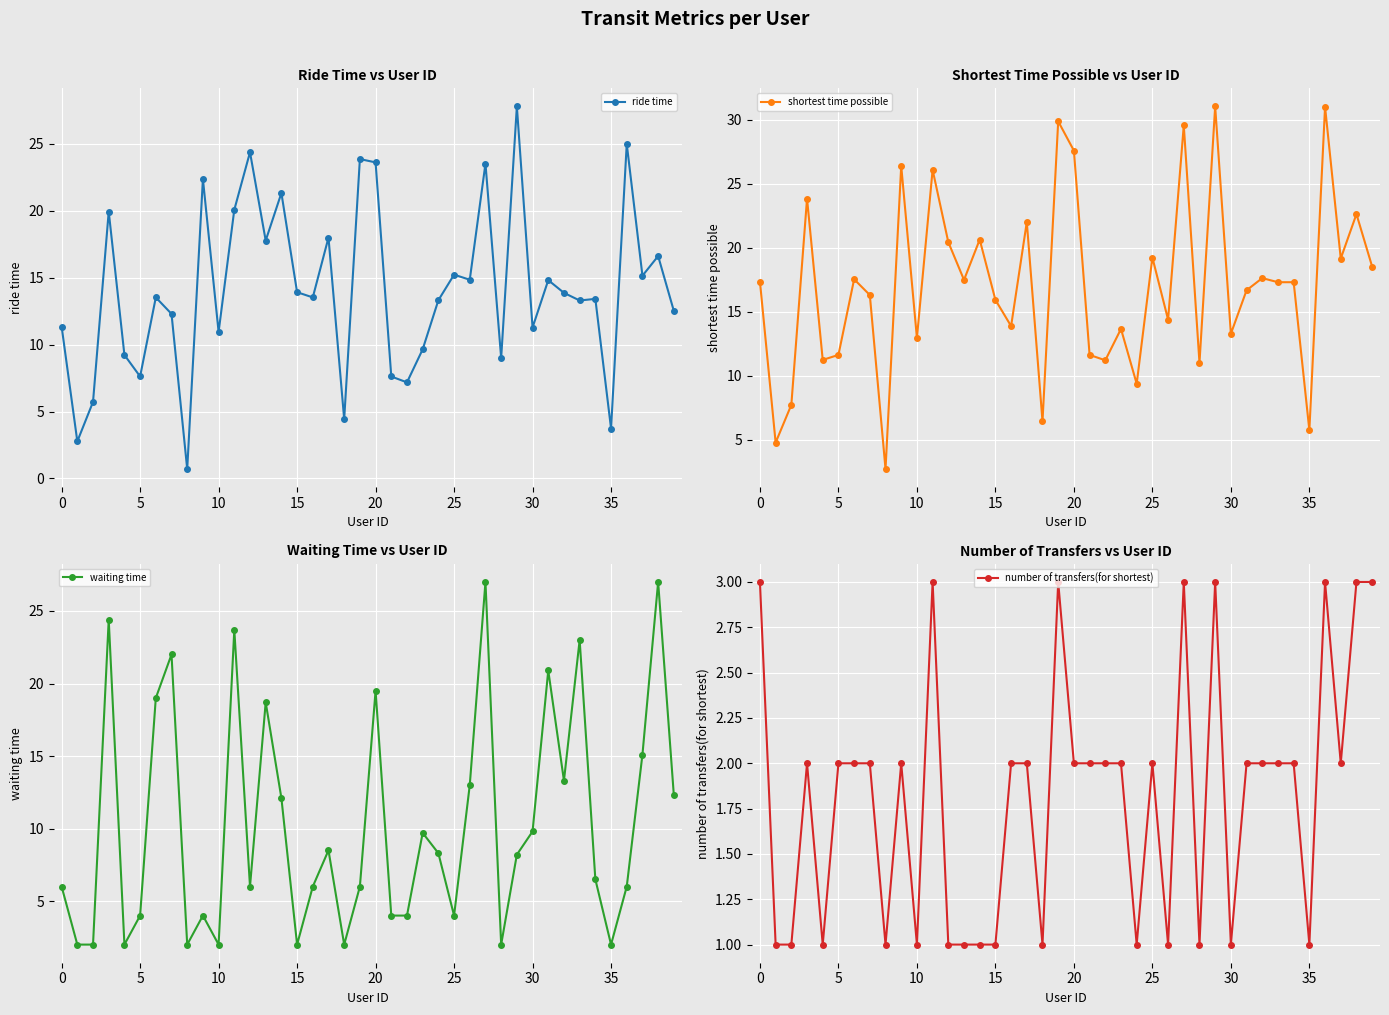

The waiting time series shows 2.0 at 28. True or false?

True